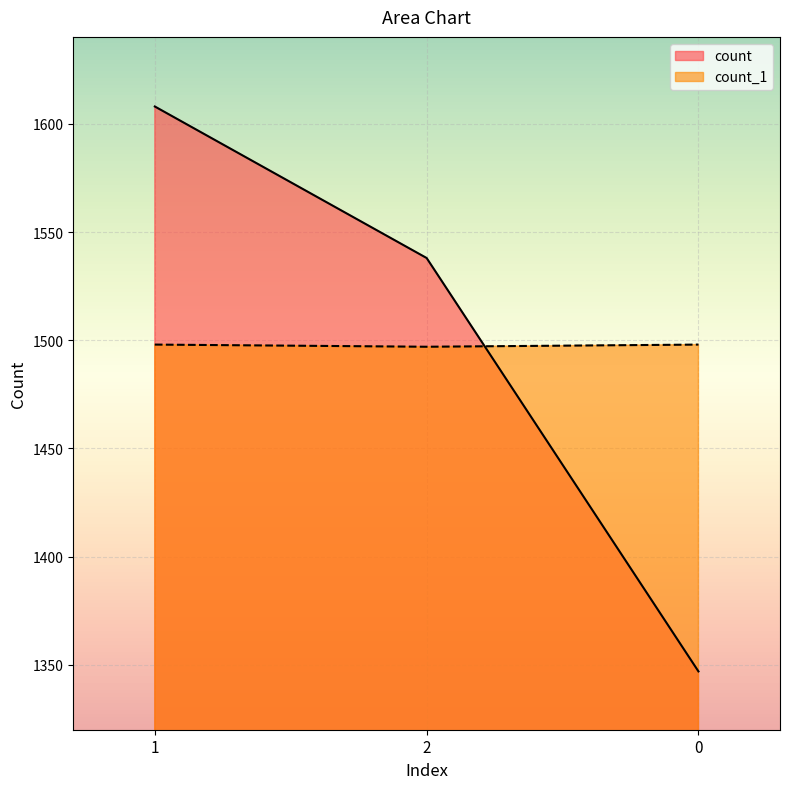

At how many categories does at least one series exceed 1515?

2